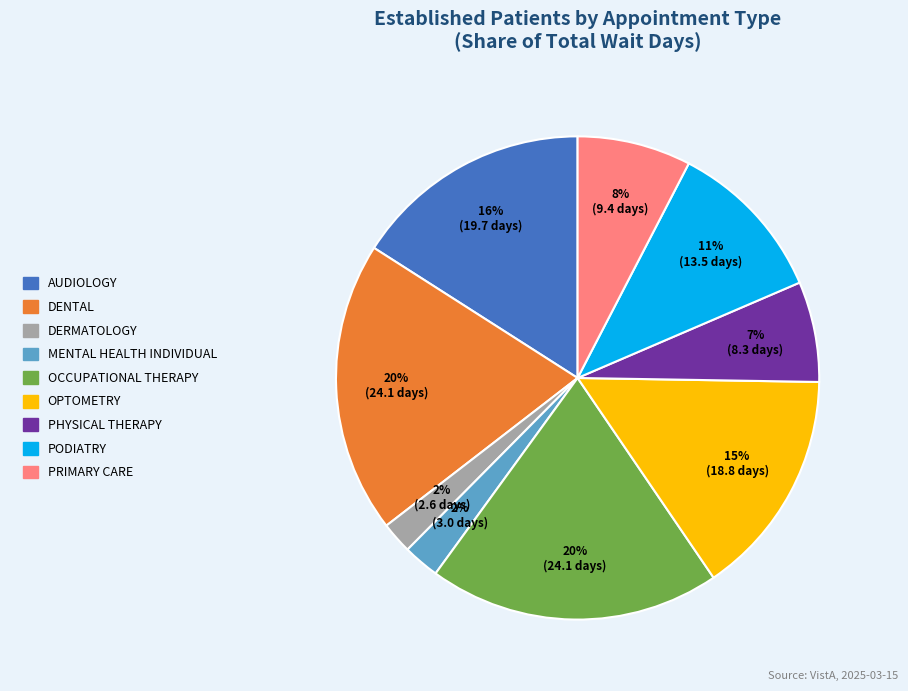

Is there a majority slice in this chart?

No